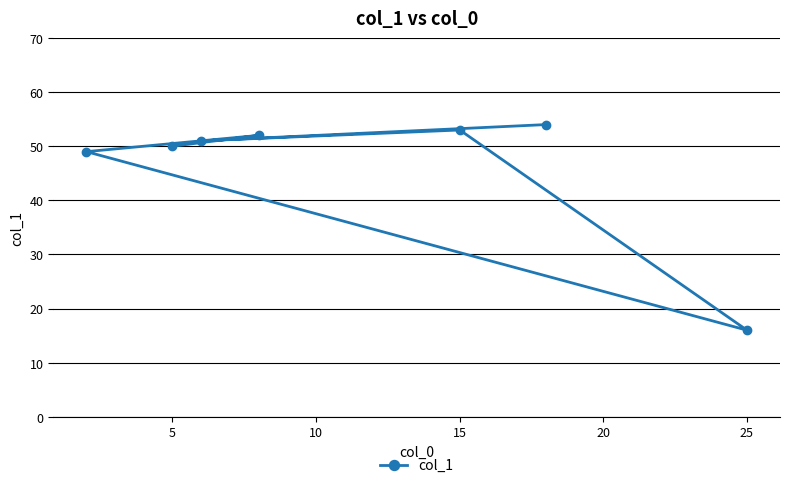

Reading left to right, list all the values displayed in this chart.

49	50	51	52	53	54	16